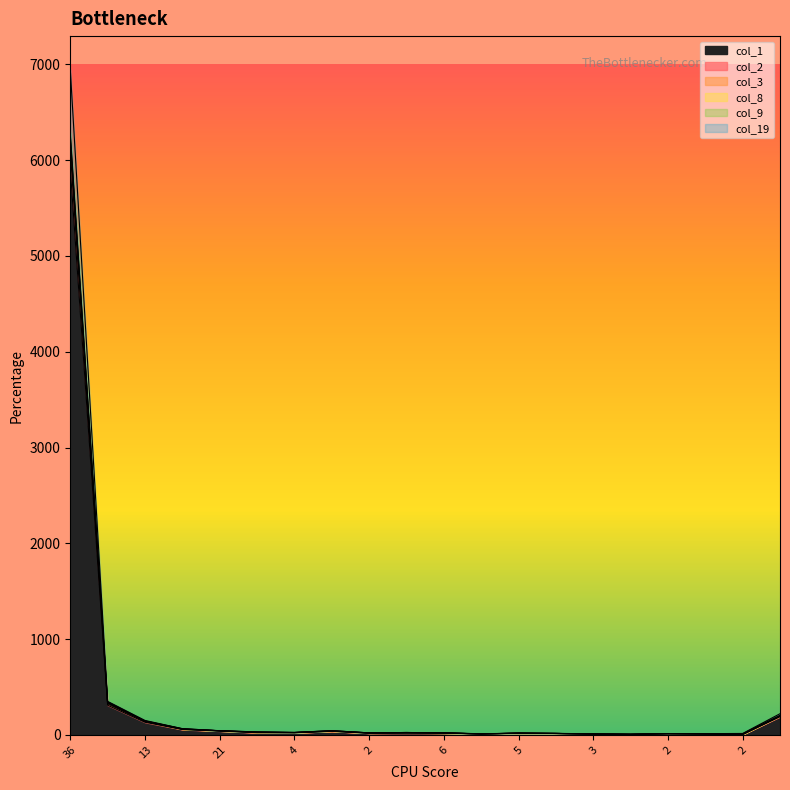

What is the total value across all series at 2?

101